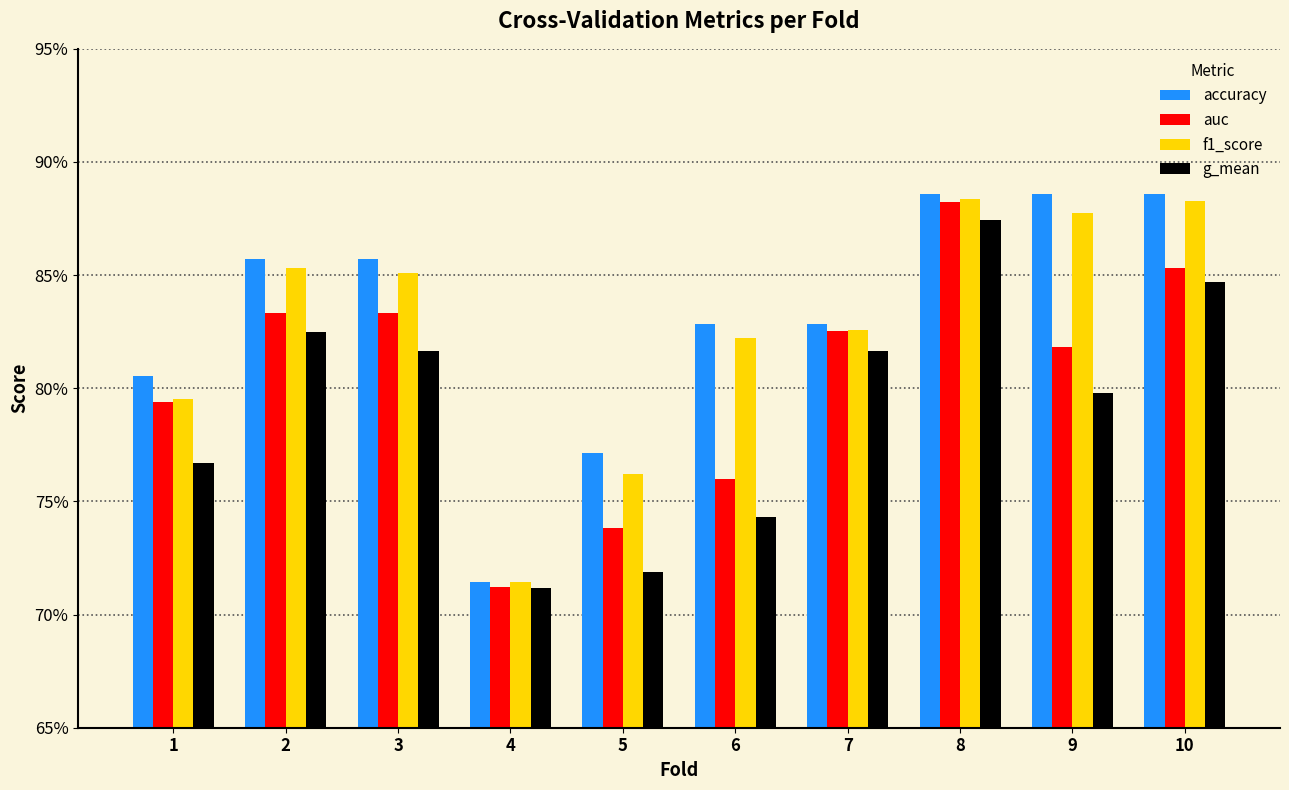

What is the average value of the auc series?

0.8